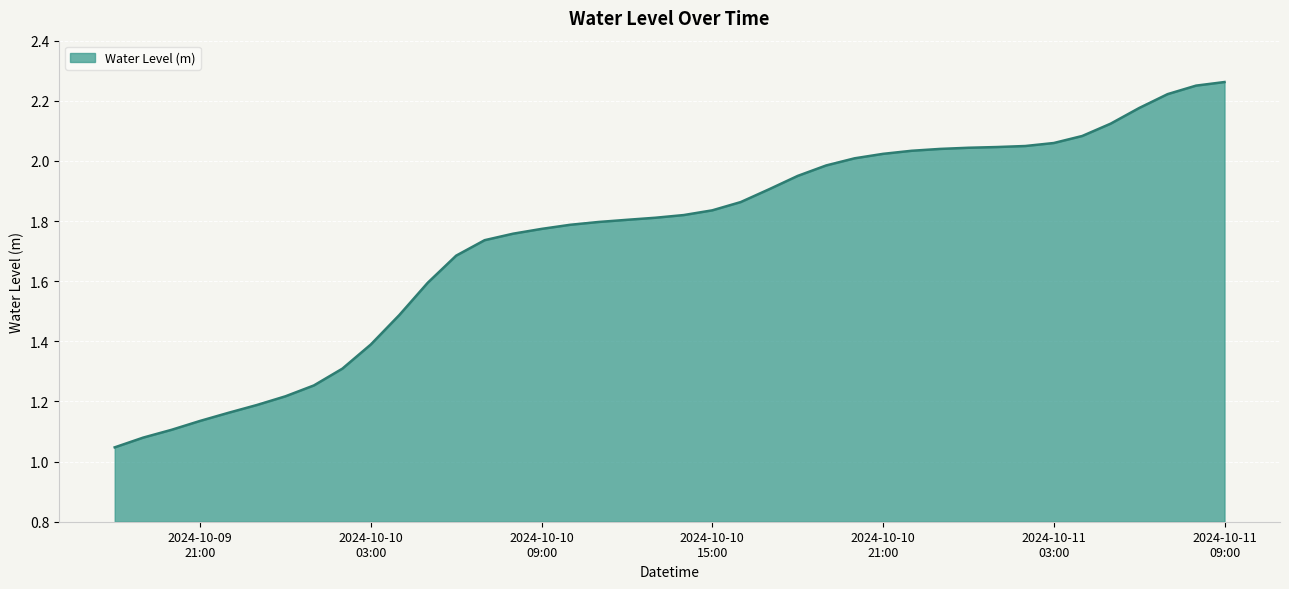

Is this an area chart (filled region under the line)?

Yes